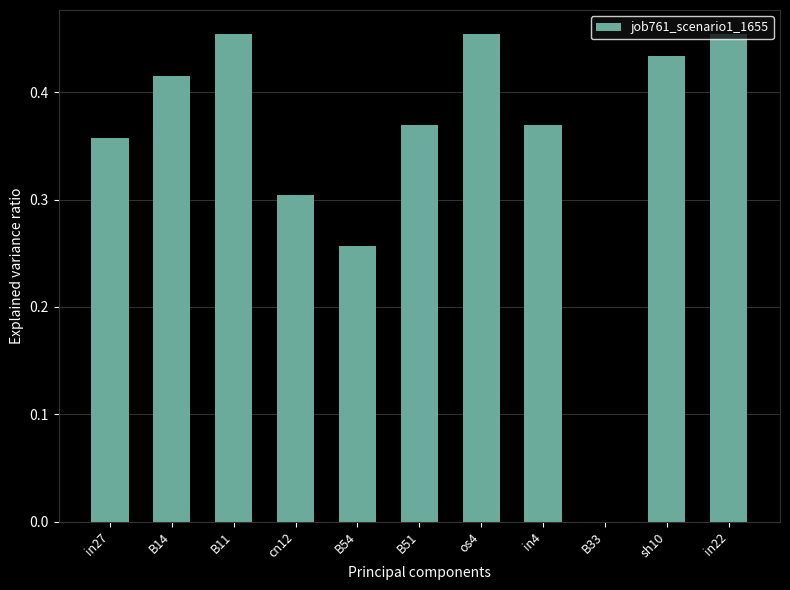

Count the number of data series in this chart.

1